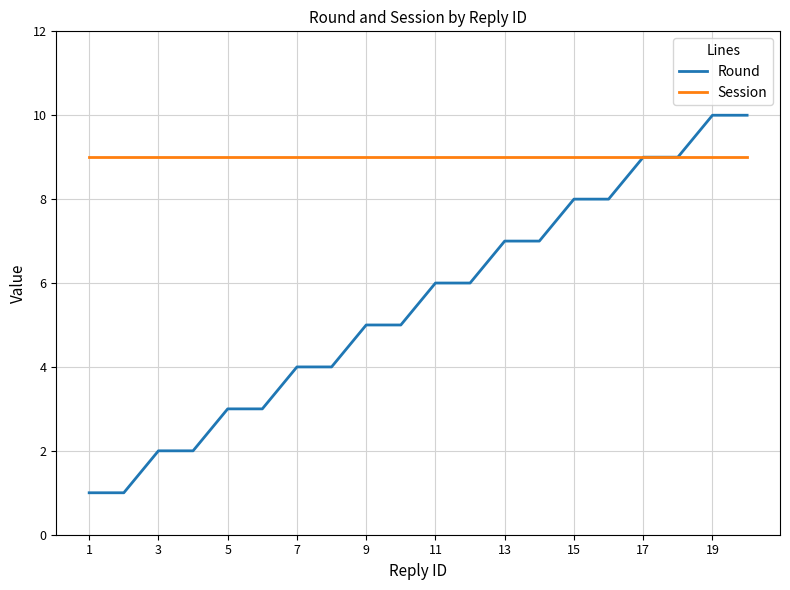

List the series in order of their overall mean, highest first.

Session, Round